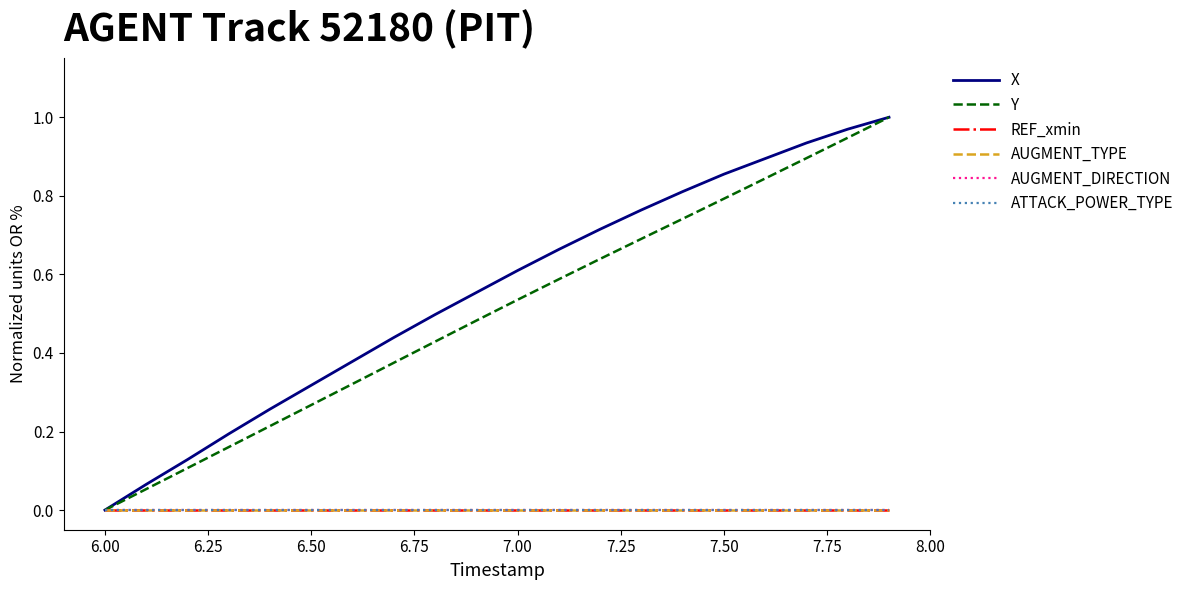

What is the average value of the X series?

0.6